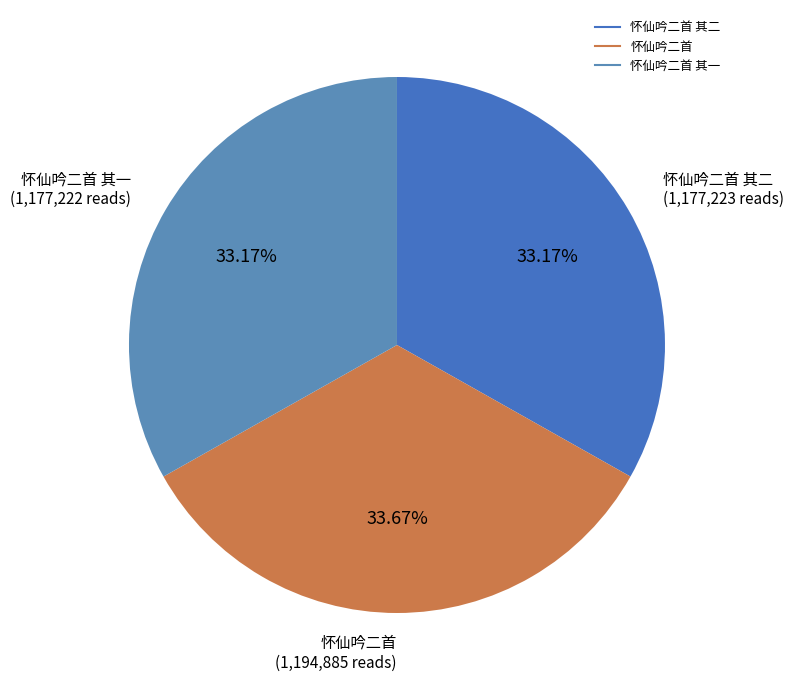

How many segments does this pie chart have?

3